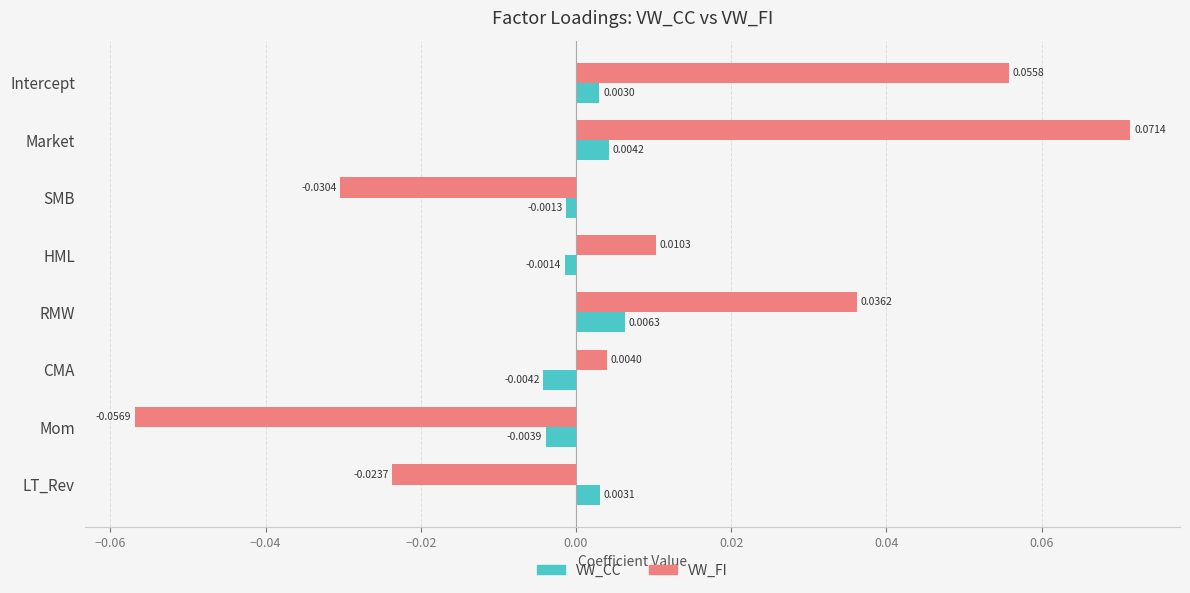

Which category has the lowest value in the VW_CC series?

CMA